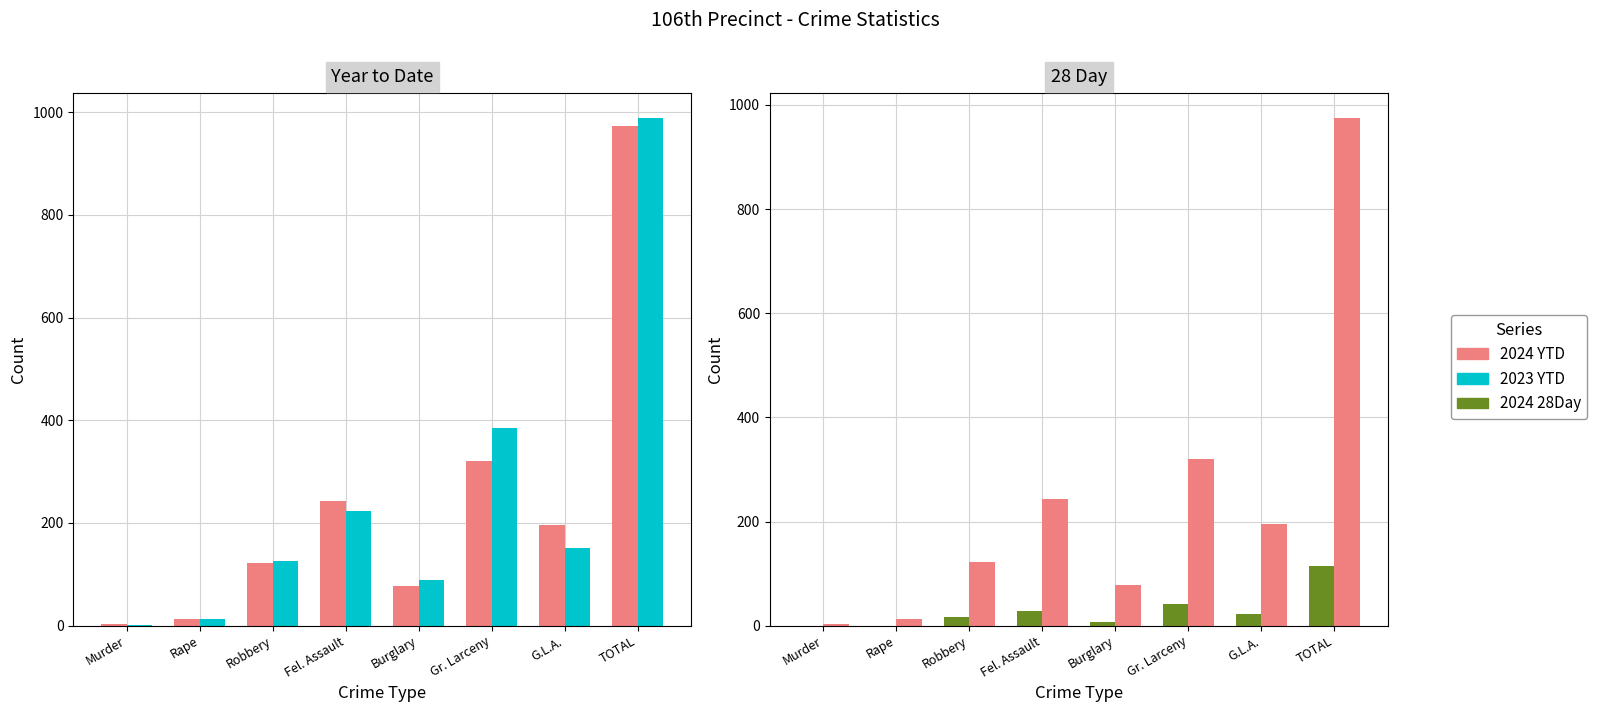

How many data points in 2024 YTD are less than 196?

4